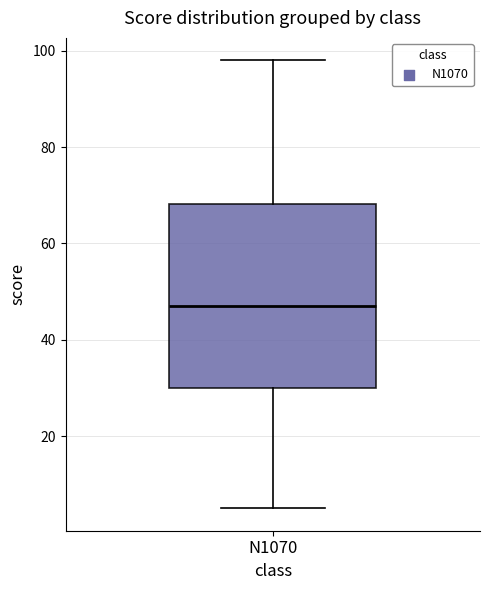

Read this box plot against the y-axis: the position of the median line, the range covered by the box, and the ends of both whiskers. The values are not printed on the chart, so give them approximately, as read against the axis.

median 48, box 30 to 68, whiskers 6 to 98